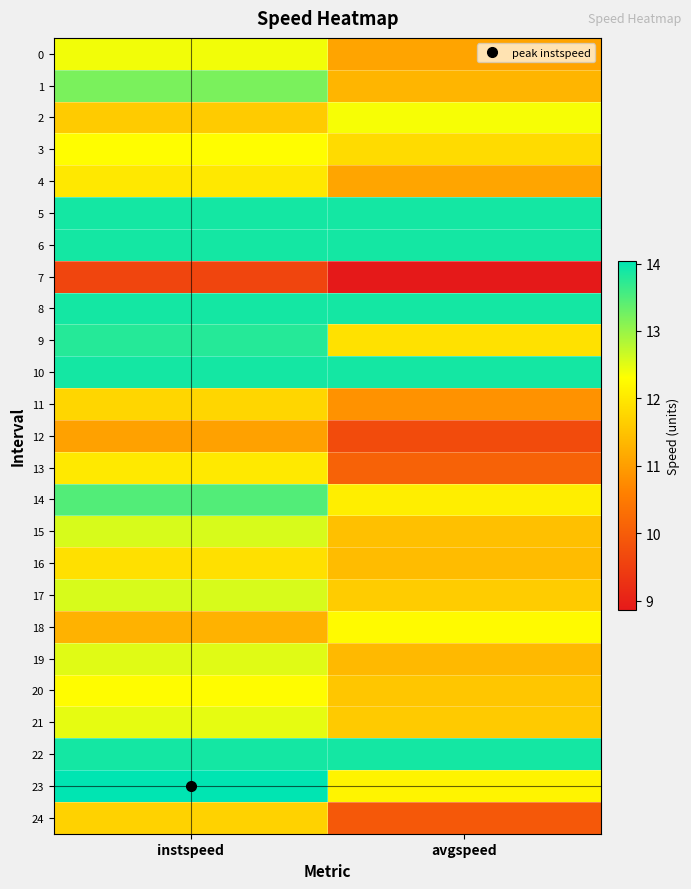

What is the total value across all series at avgspeed?

294.0